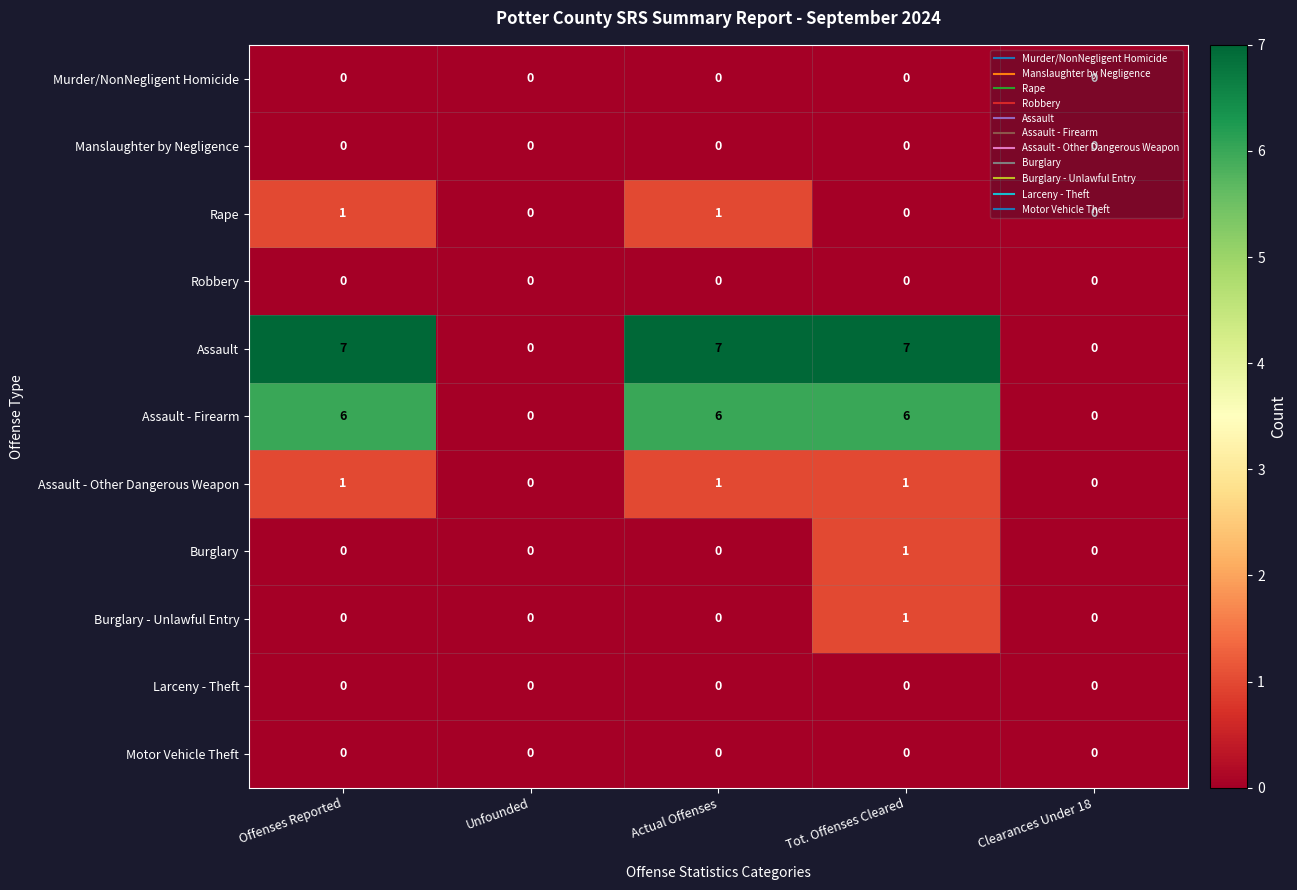

Which series has the largest total across all categories?

Assault